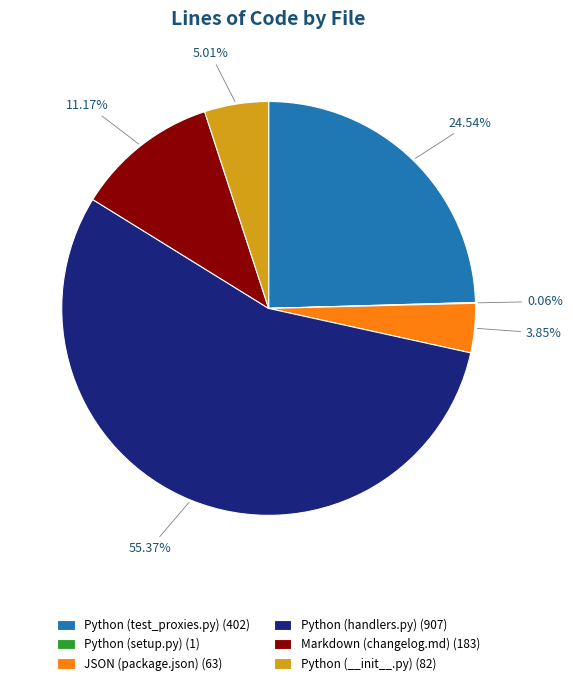

To the nearest percent, what percentage of the pie is JSON (package.json)?

4%